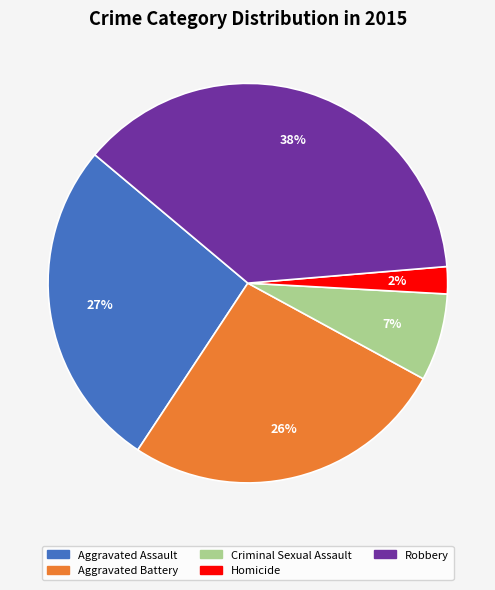

How many segments does this pie chart have?

5